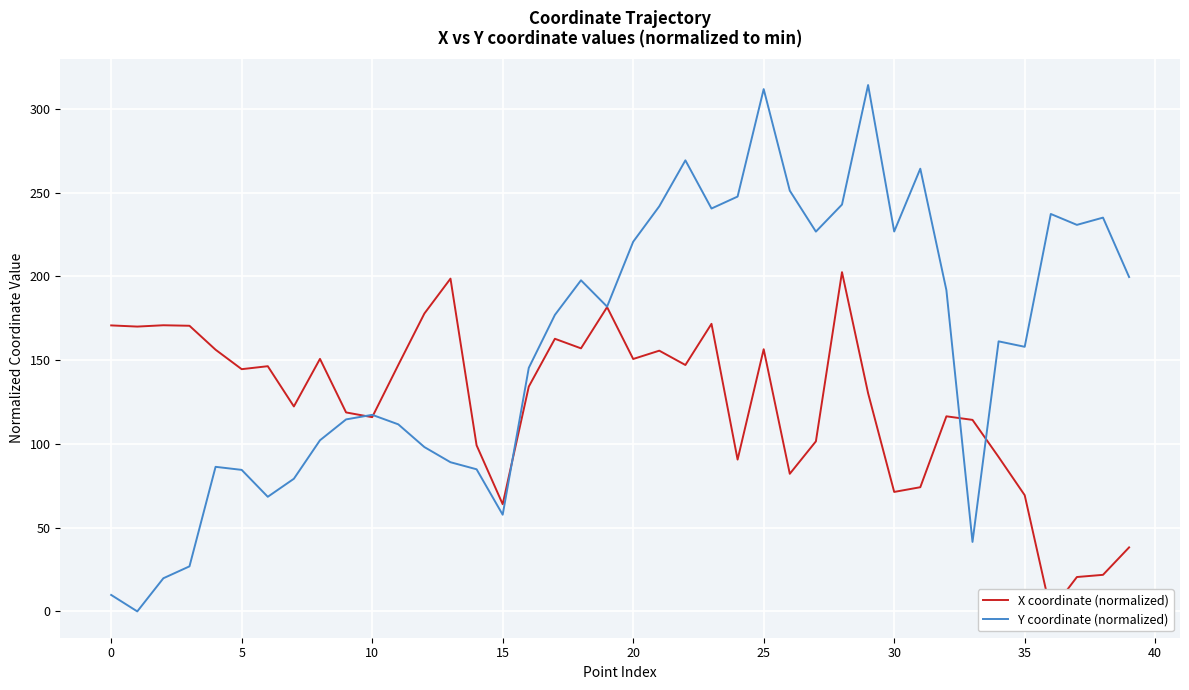

How many times do X coordinate (normalized) and Y coordinate (normalized) cross each other?

5